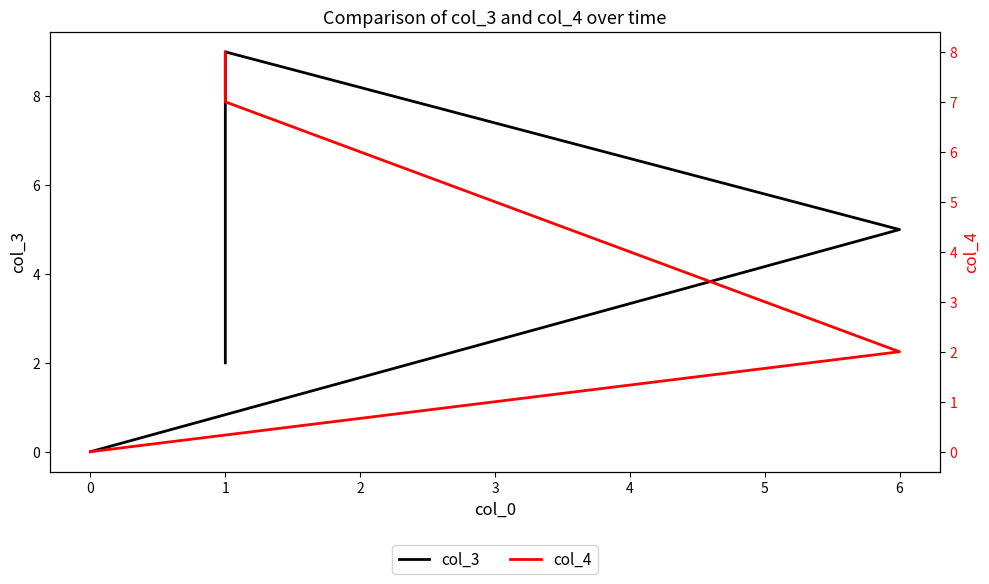

List the series in order of their overall mean, highest first.

col_4, col_3